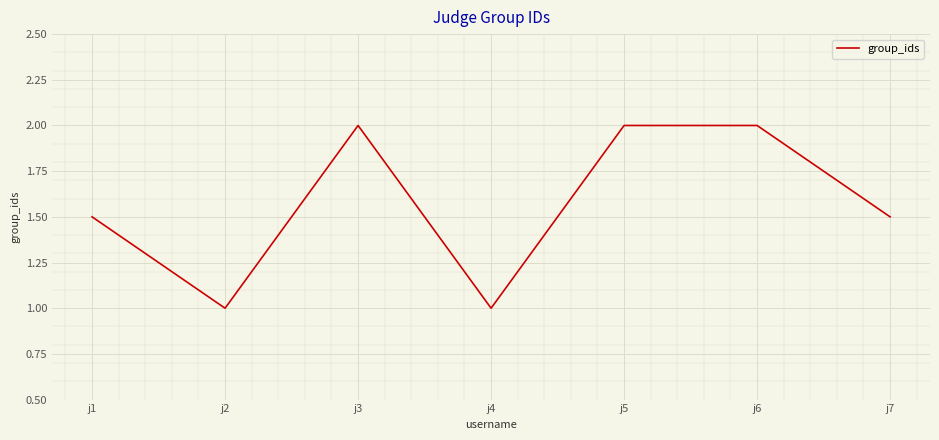

The chart shows a value of 1.3 at j5. True or false?

False